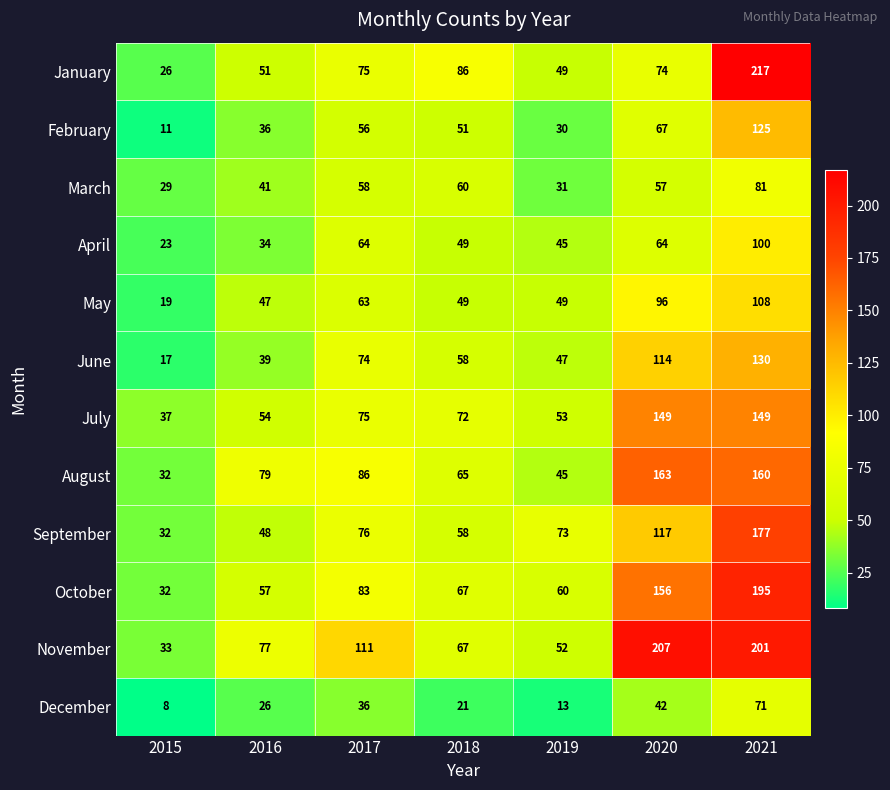

Which series has the widest spread of values?

January